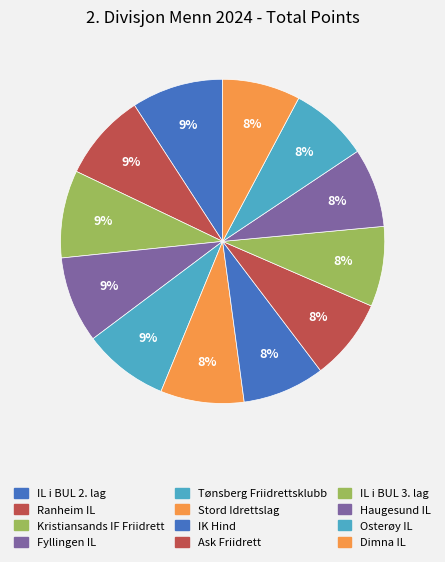

How many segments does this pie chart have?

12